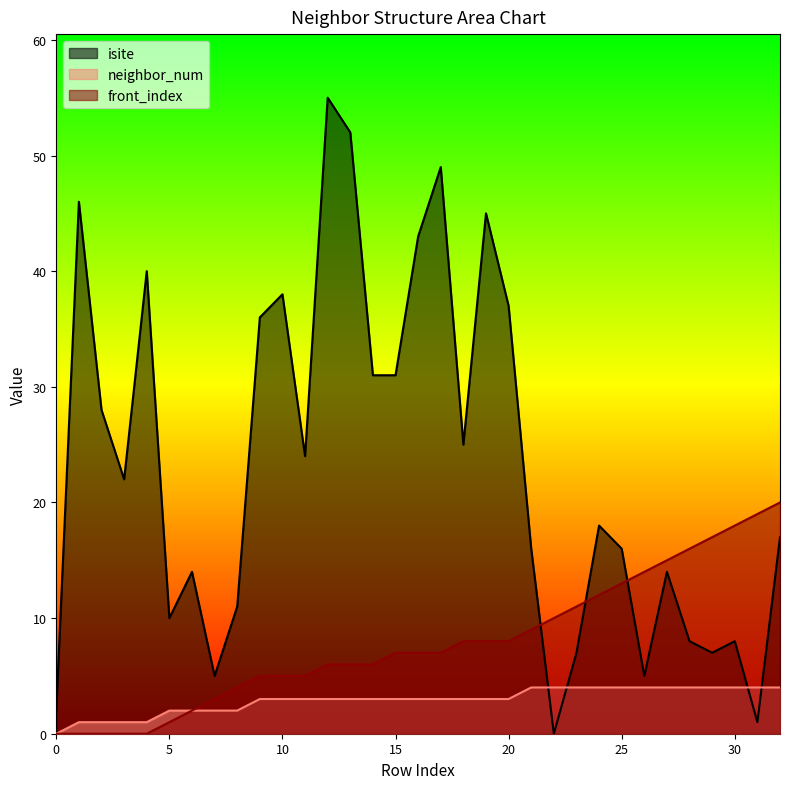

How many distinct data groups are displayed?

3